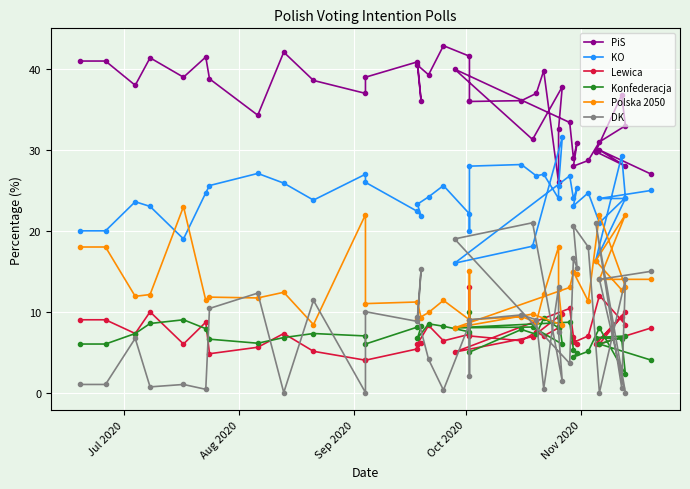

What is the maximum value shown in the chart?

42.9